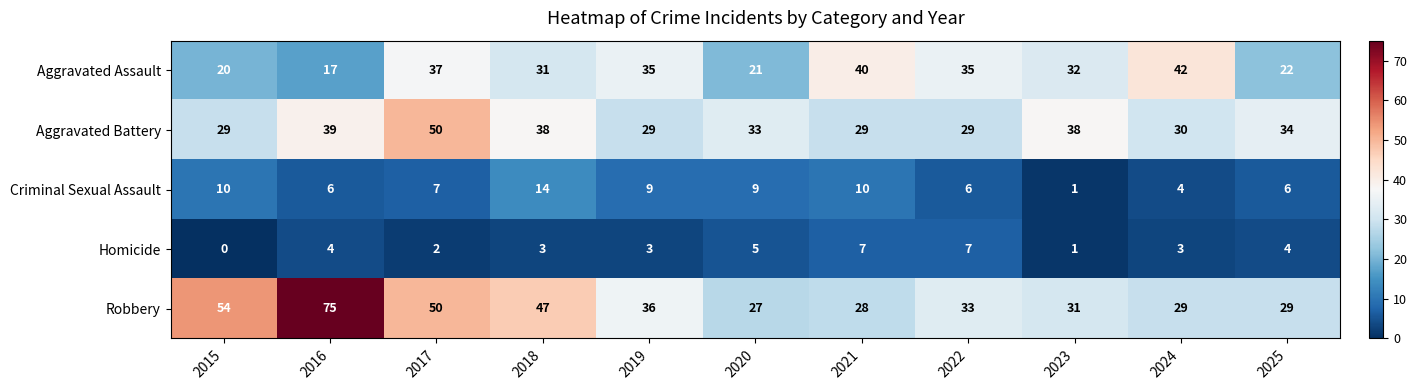

What is the total value across all series at 2016?

141